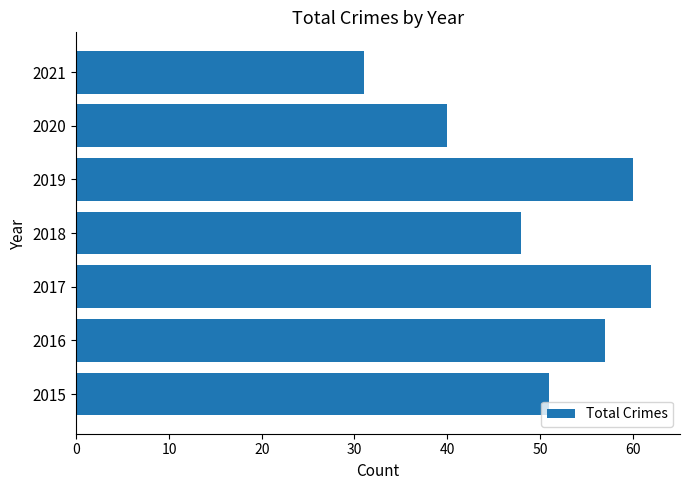

Rank the categories by value from highest to lowest.

2017, 2019, 2016, 2015, 2018, 2020, 2021